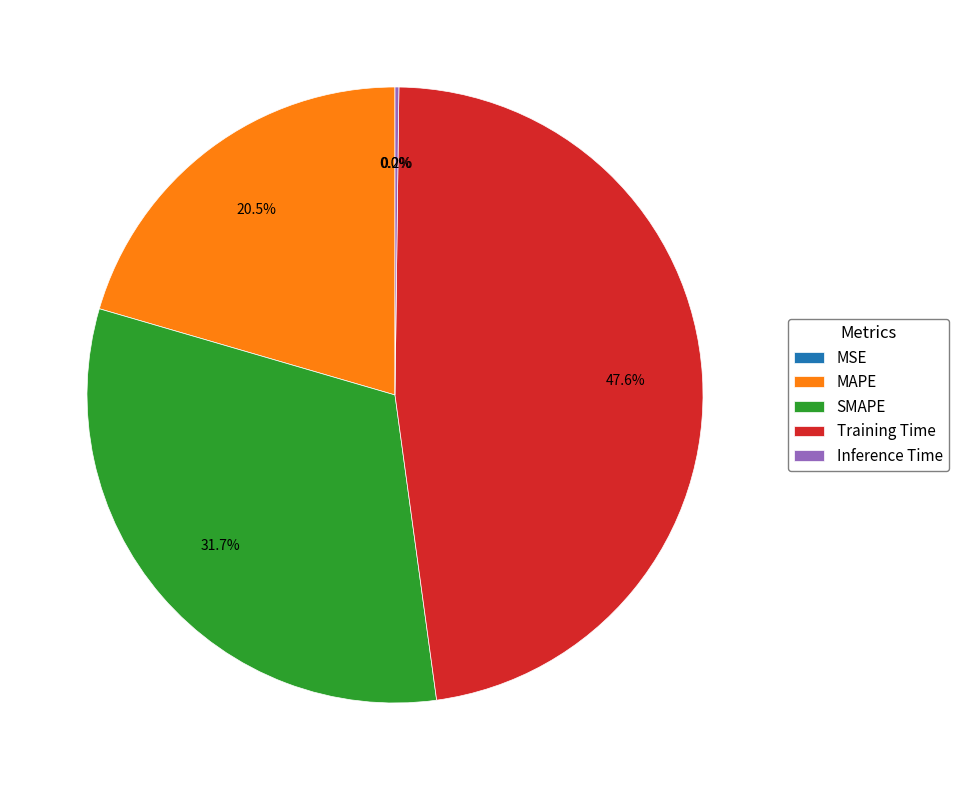

True or false: MAPE accounts for 30% of the total.

False